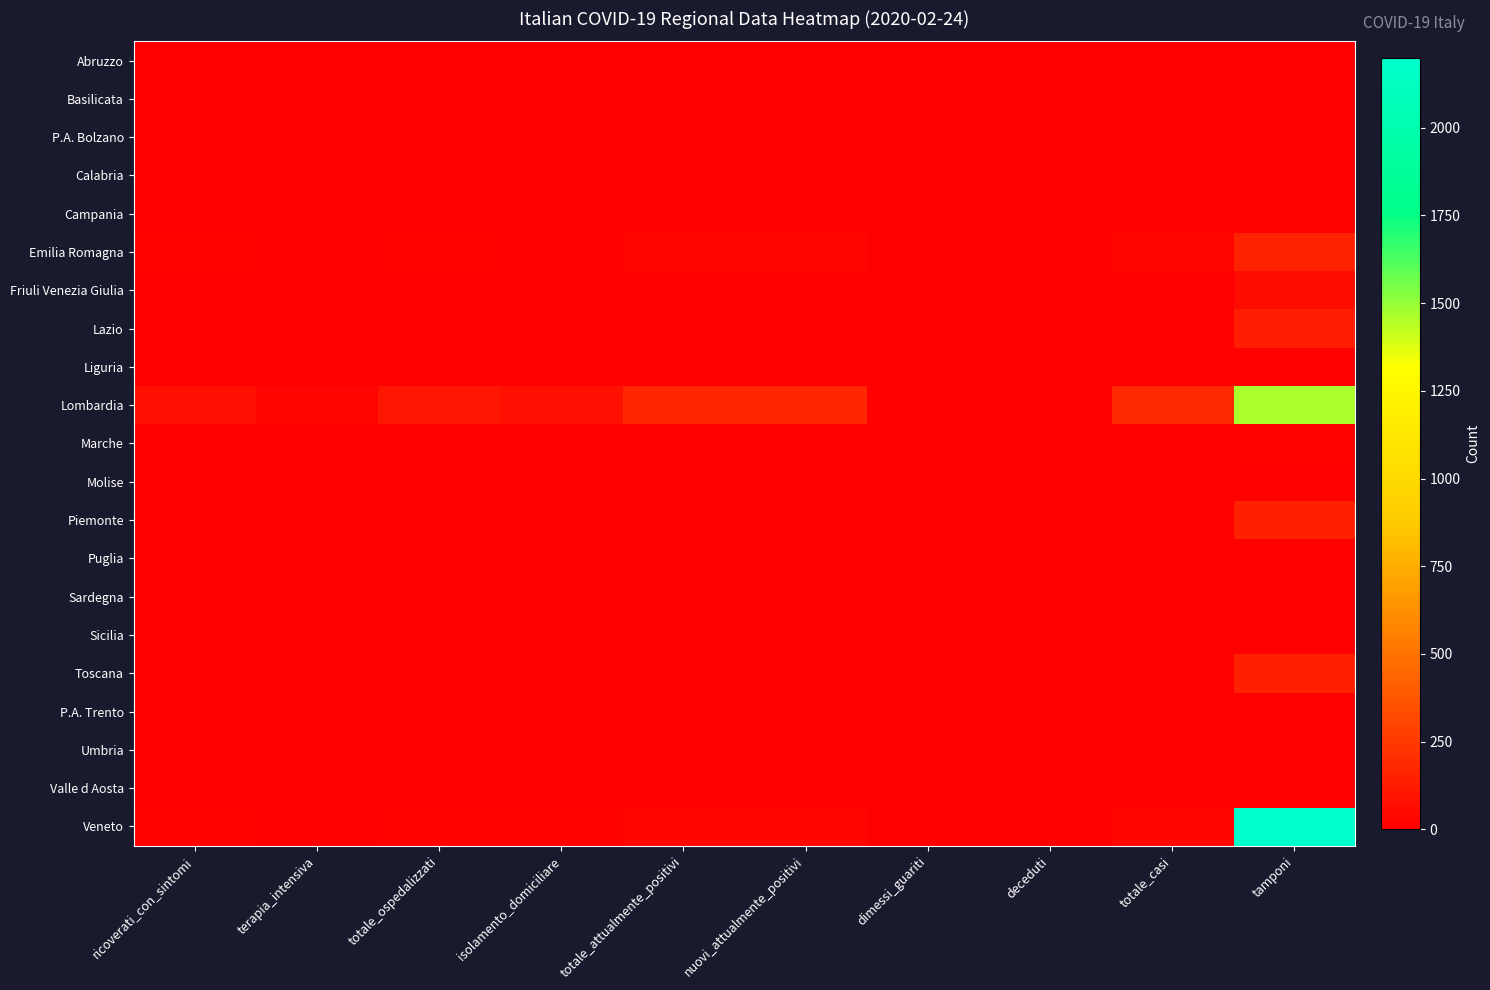

Which category has the lowest value across all series?

ricoverati_con_sintomi